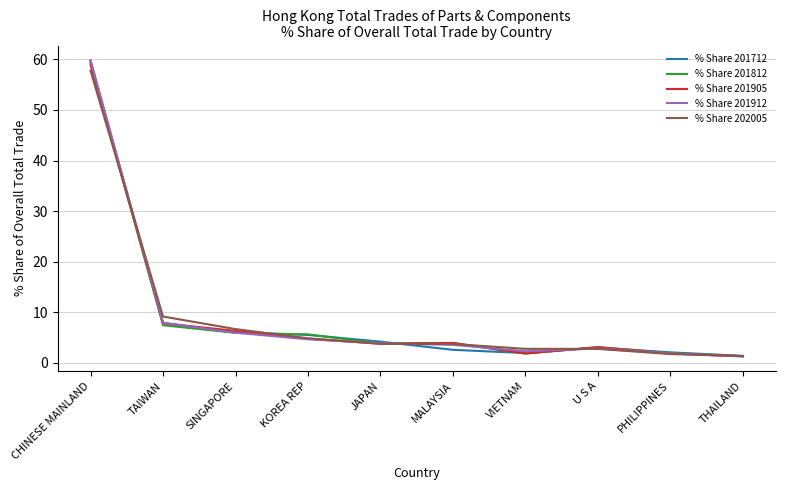

At which category is the sum across all series the highest?

CHINESE MAINLAND